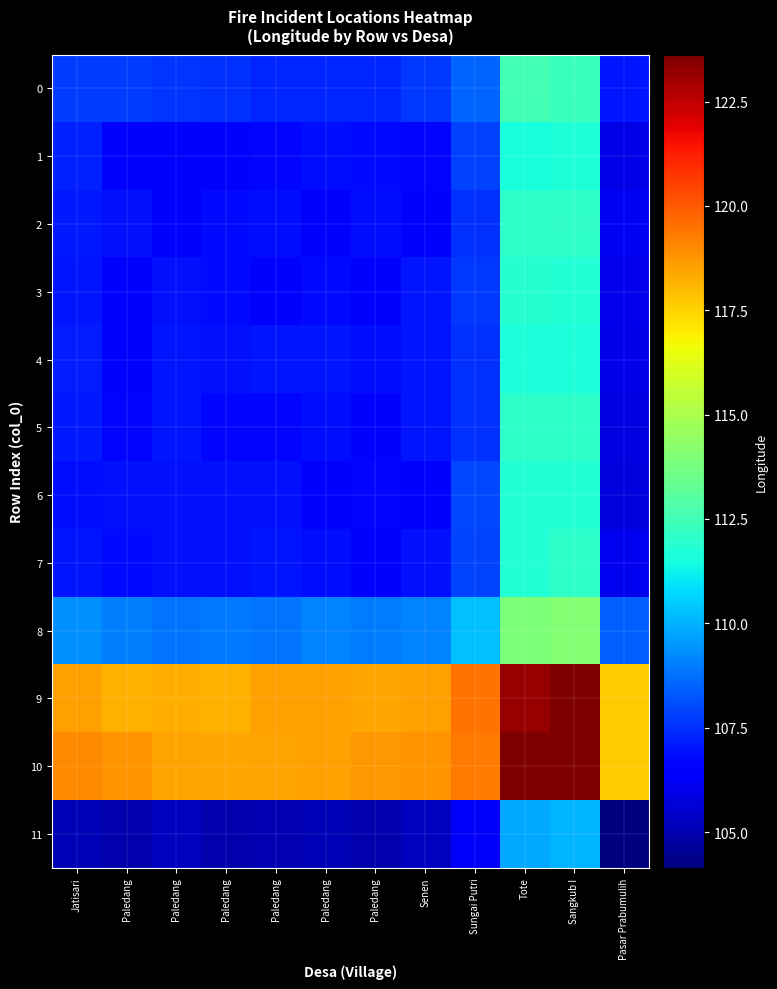

How many categories are shown in the chart?

12